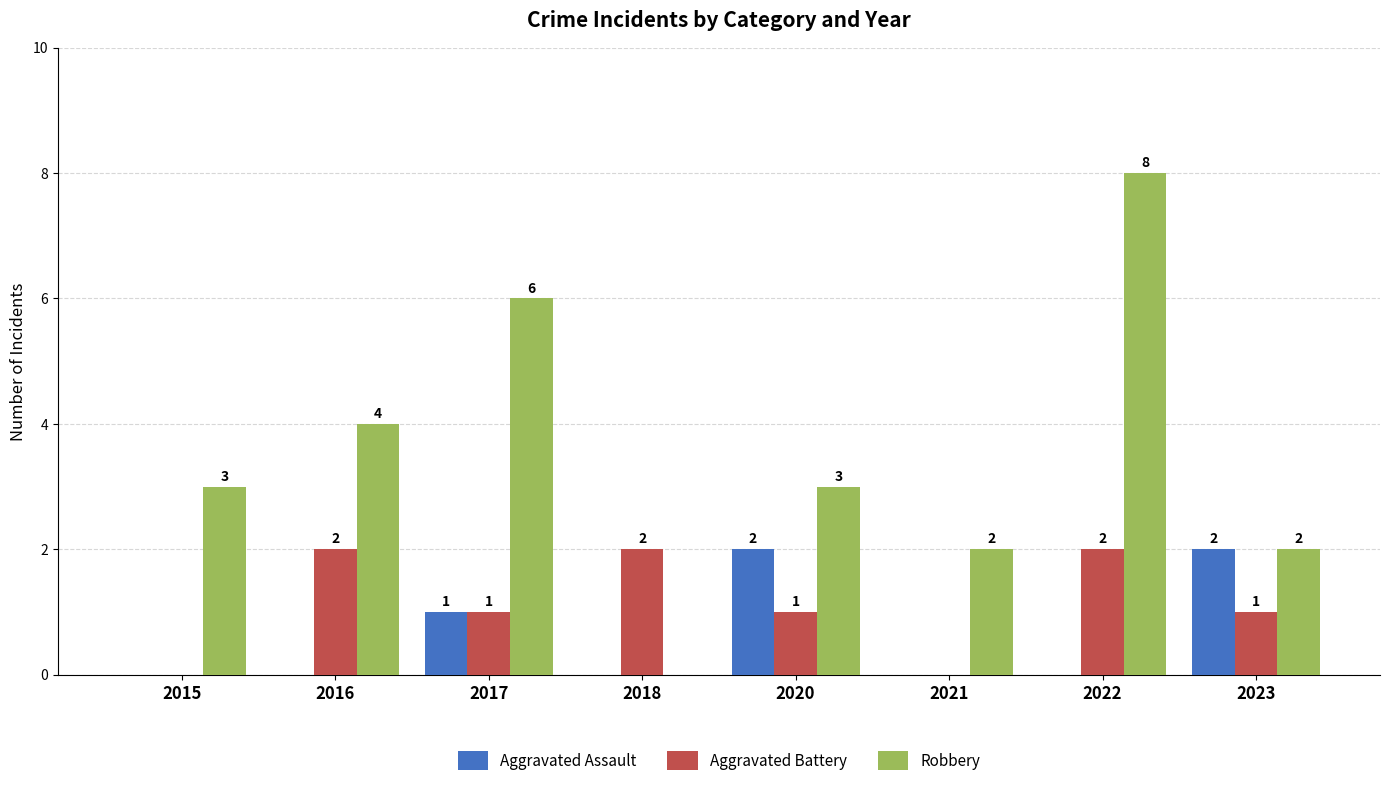

True or false: Aggravated Assault has a value of 4 at 2023.

False